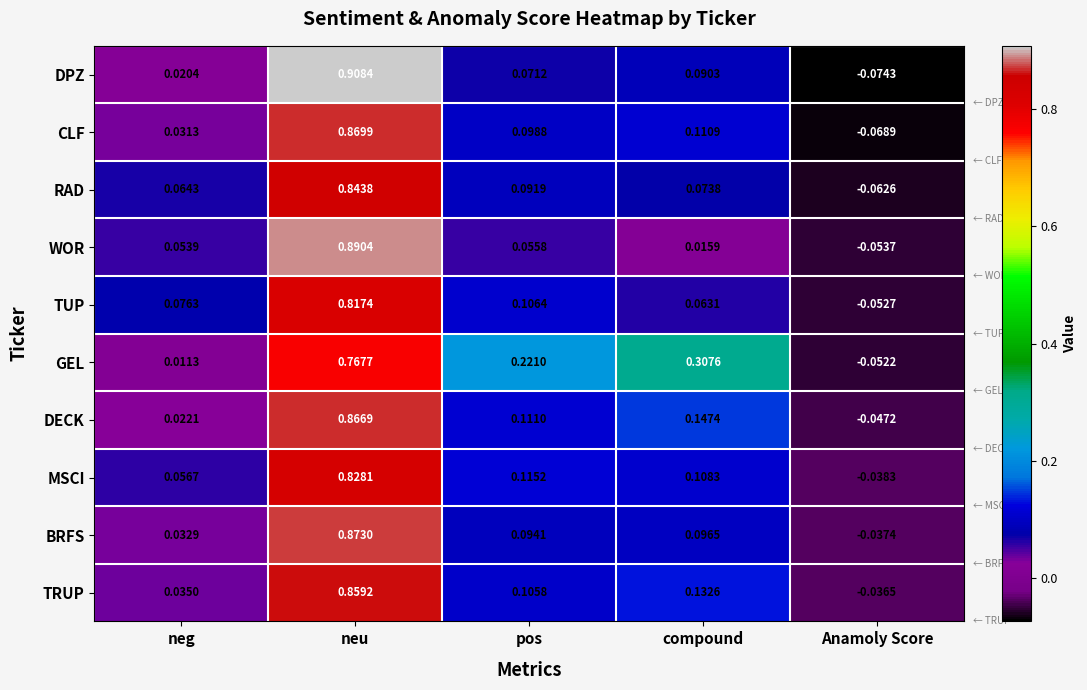

Rank the series at neg from highest to lowest value.

TUP, RAD, MSCI, WOR, TRUP, BRFS, CLF, DECK, DPZ, GEL